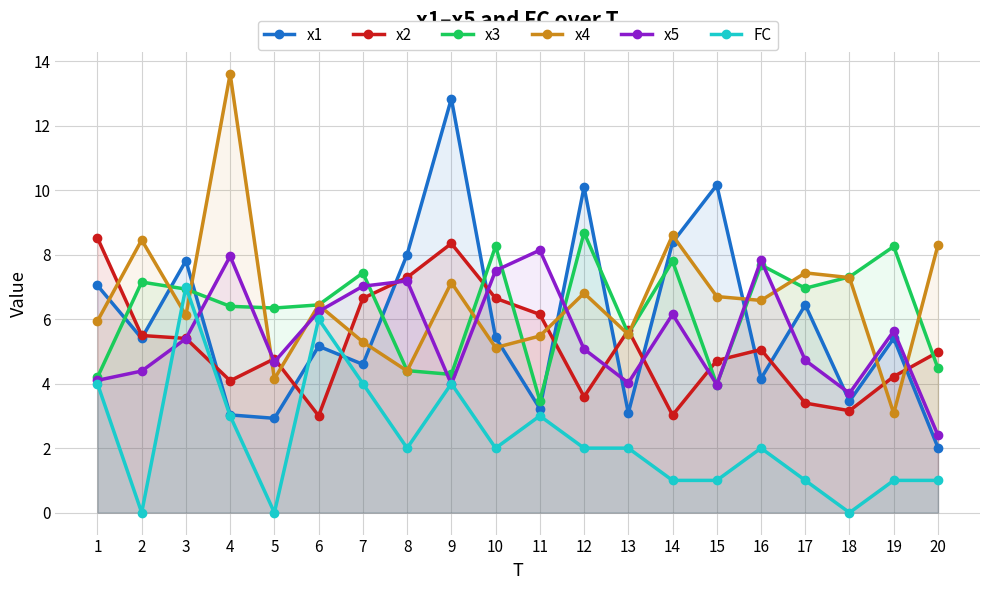

Where do x5 and x2 first cross each other?

3 and 4